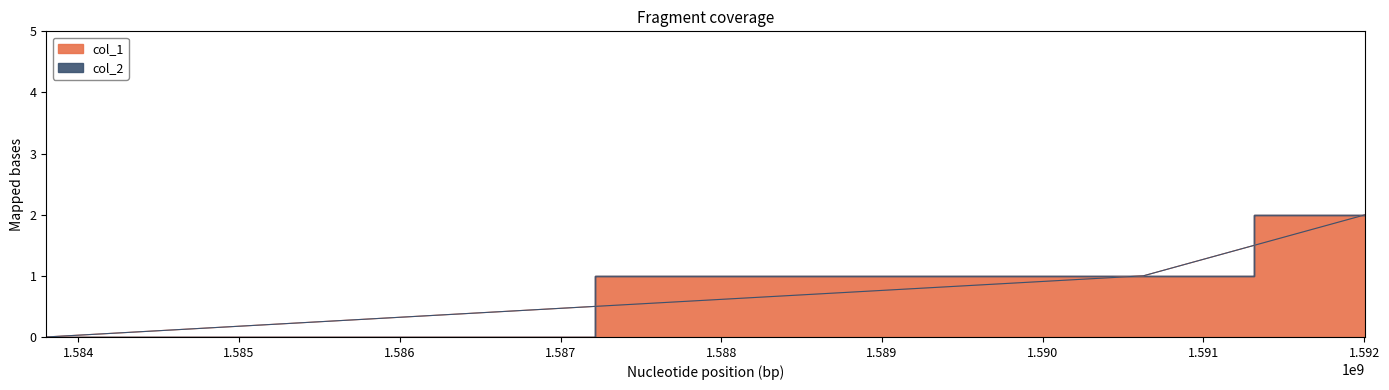

Count the values in the range 0 to 2.

3